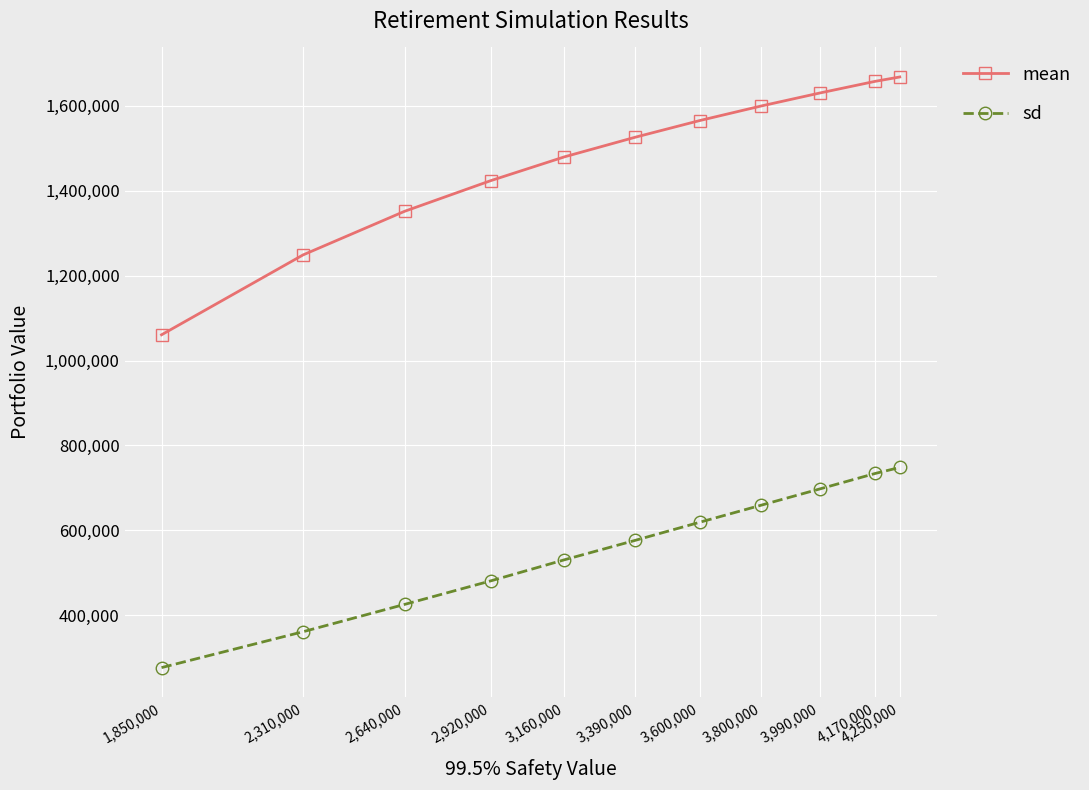

True or false: sd and mean intersect in this chart.

False